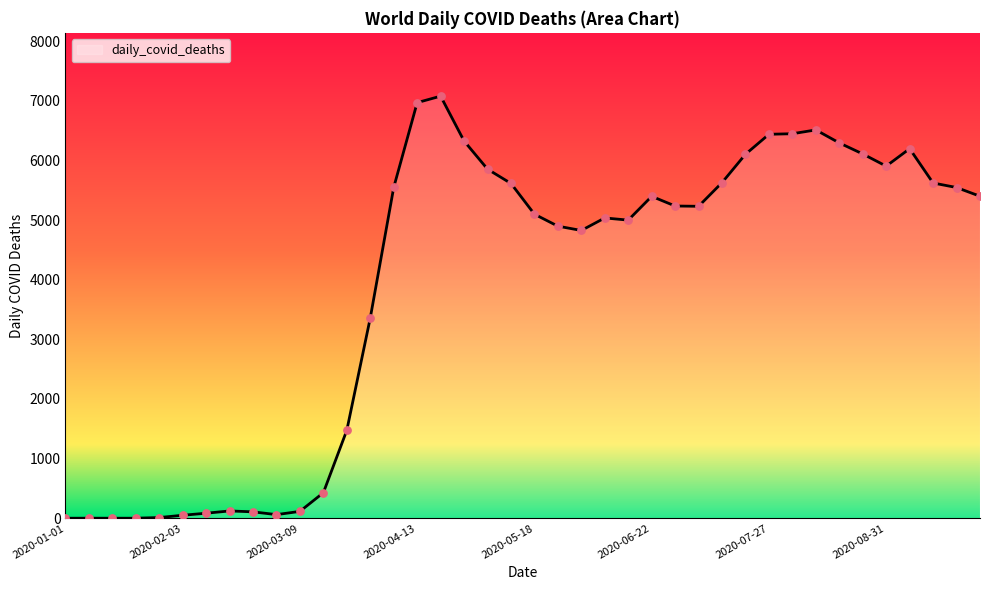

What is the greatest value displayed?

7077.6